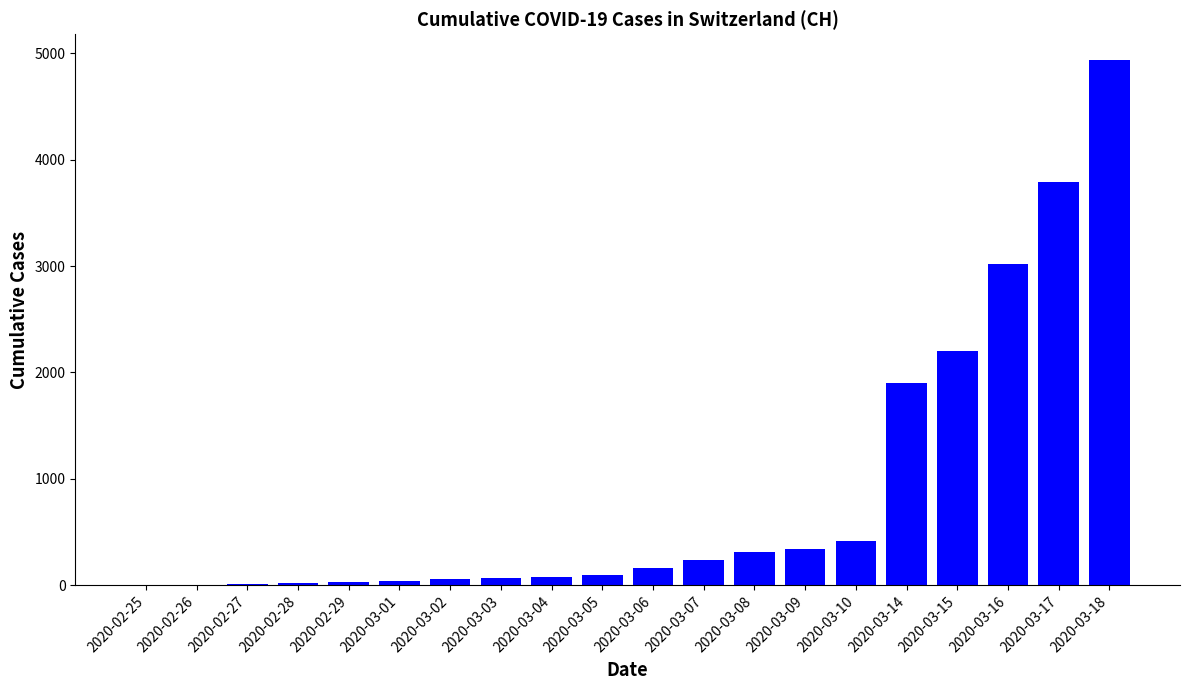

How many data points does each series have?

20